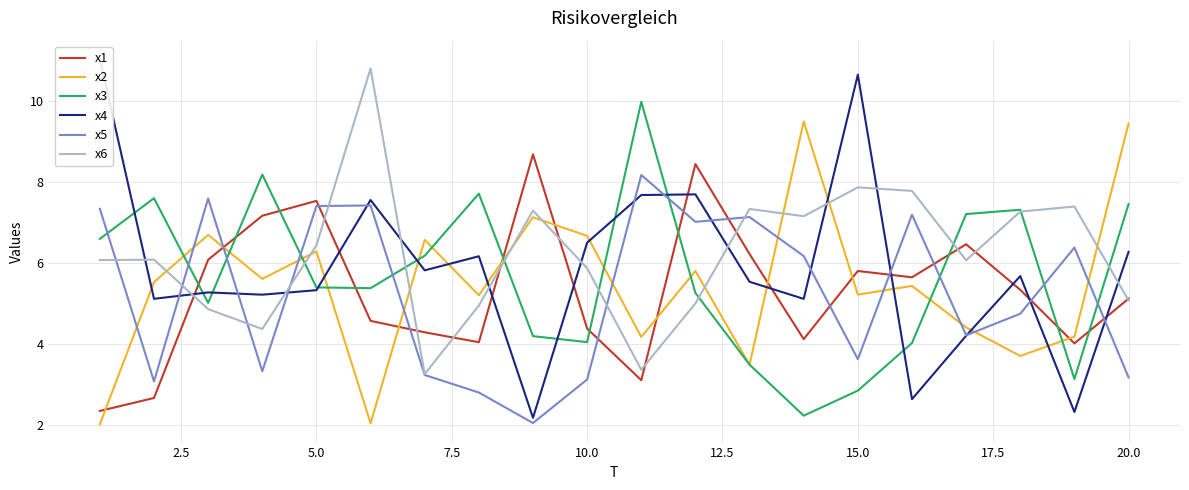

Rank the series by their maximum value, from highest to lowest.

x4, x6, x3, x2, x1, x5